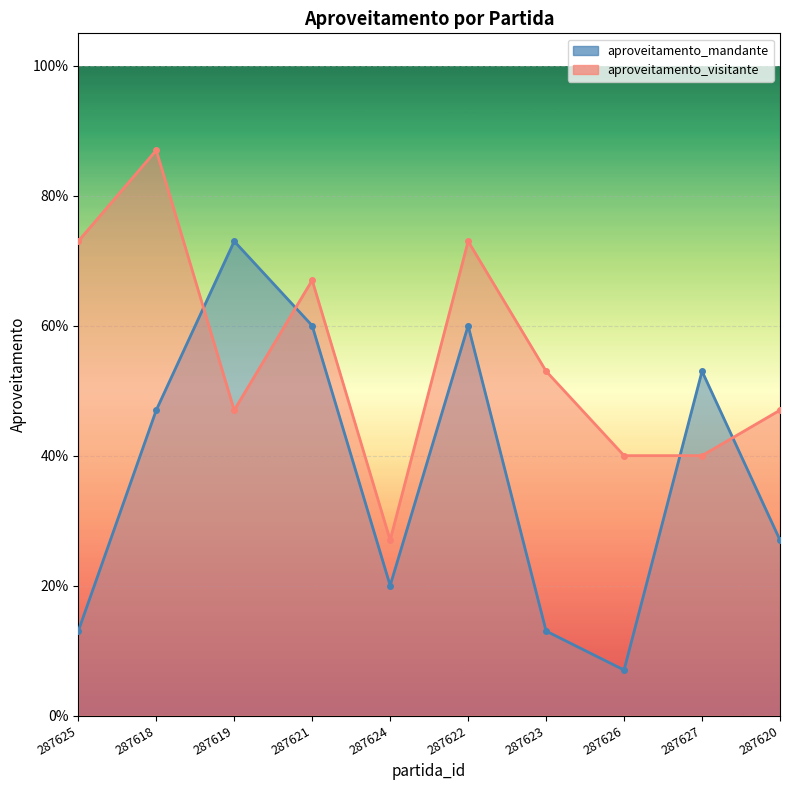

The aproveitamento_visitante series shows 0.9 at 287618. True or false?

True